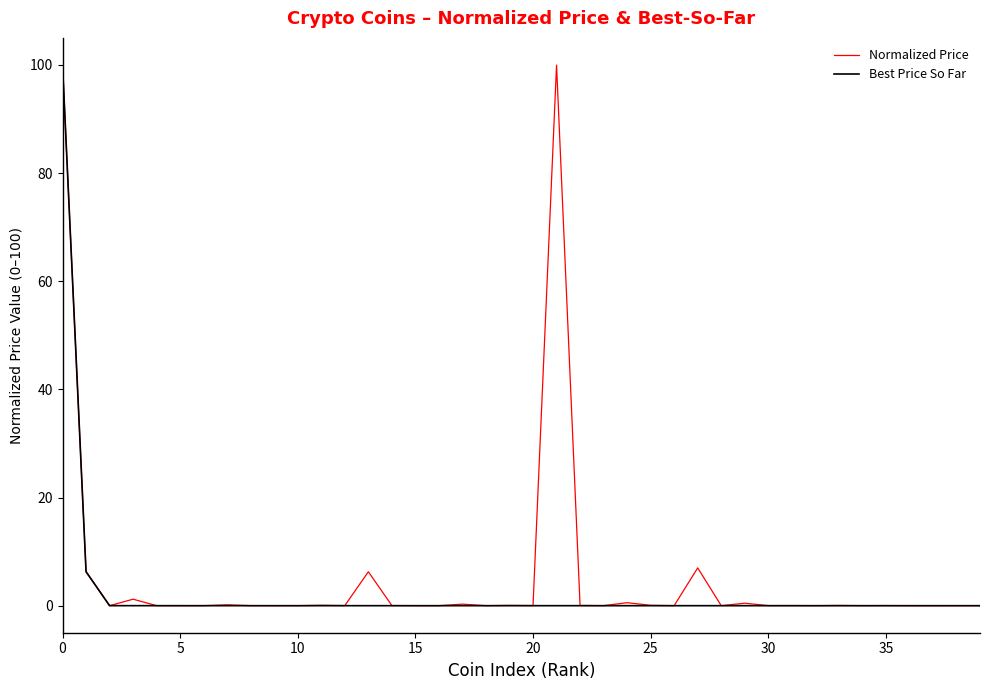

What is the maximum value shown in the chart?

100.0